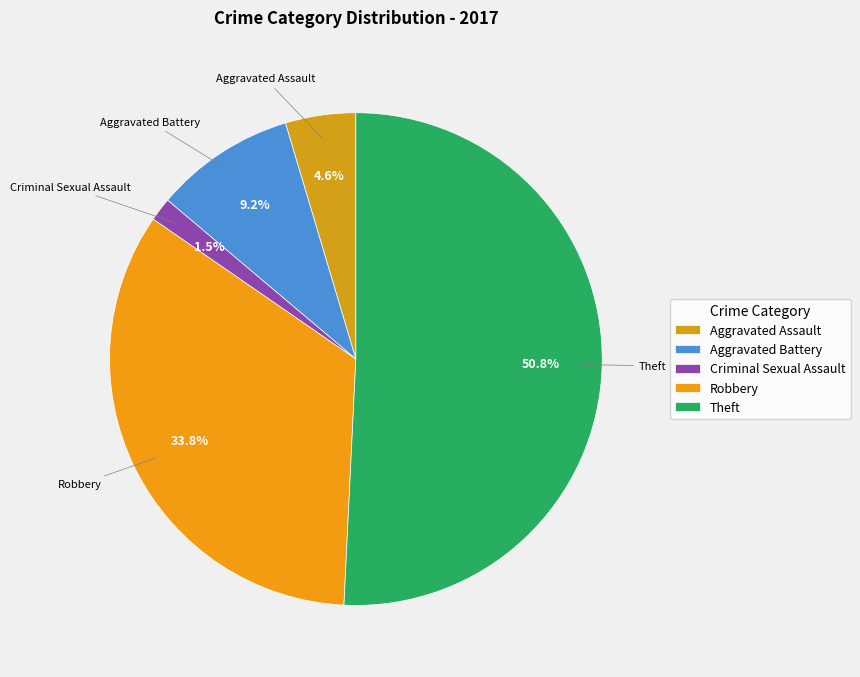

What percentage is the Criminal Sexual Assault slice, to the nearest percent?

2%